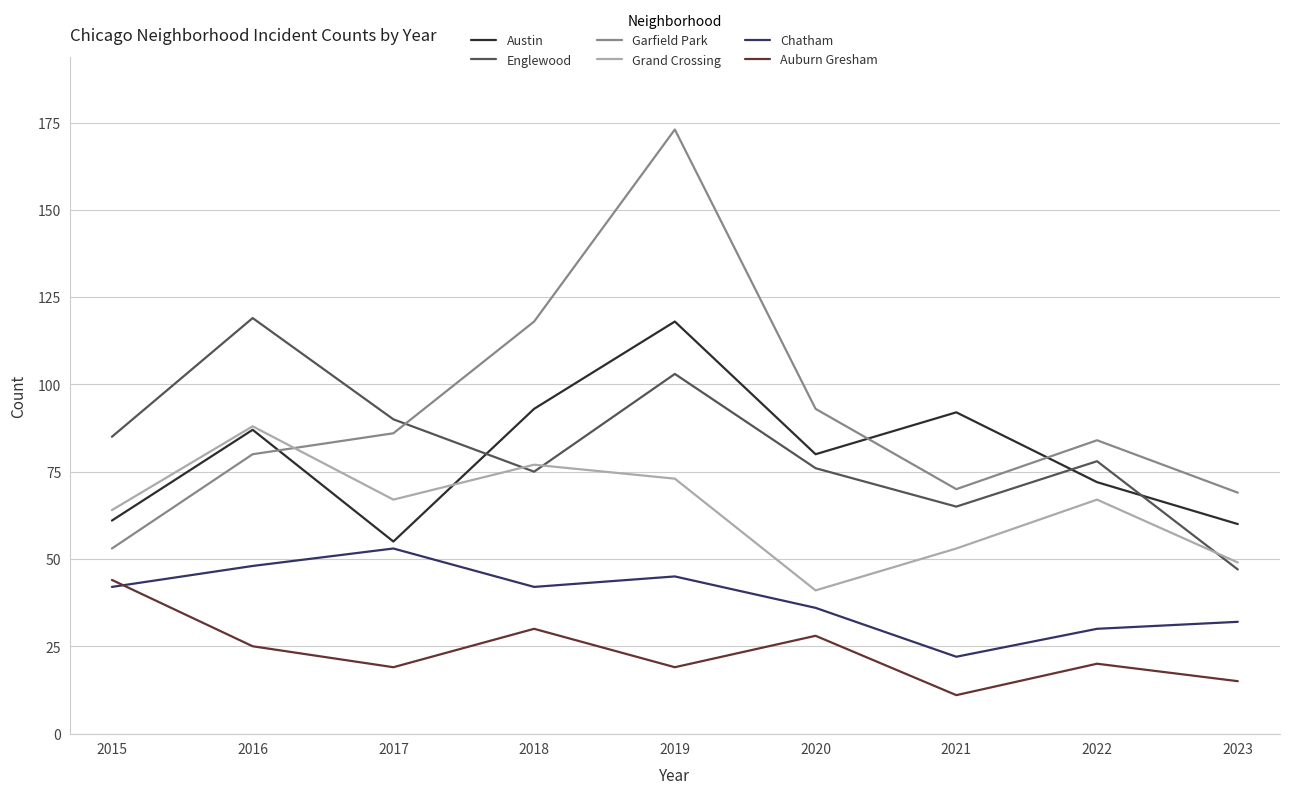

Which series has the largest total across all categories?

Garfield Park